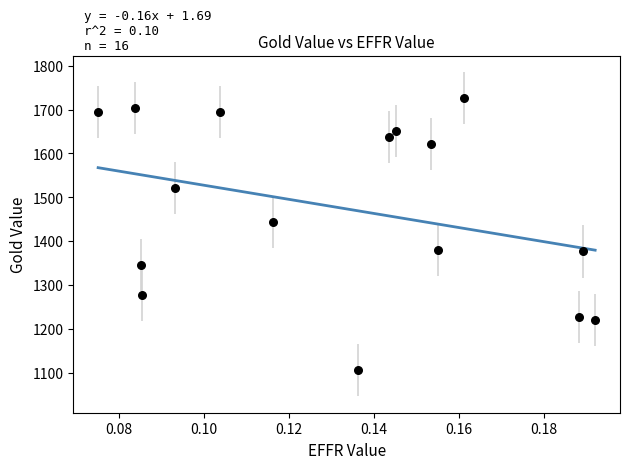

What is the range of Y values (max minus min)?

621.3